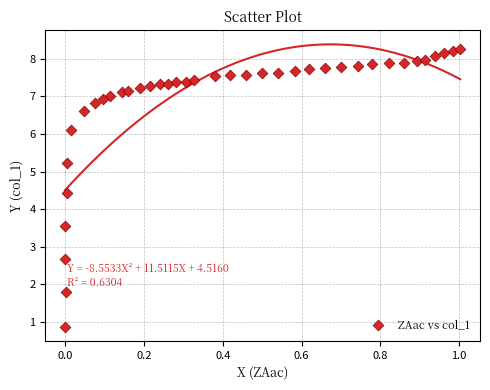

What is the range of Y values (max minus min)?

7.4